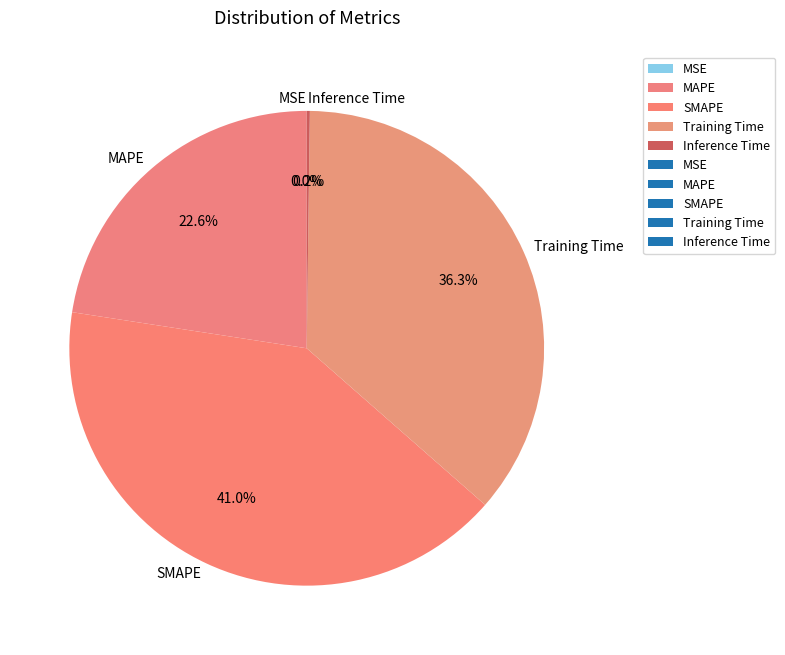

Is there a majority slice in this chart?

No